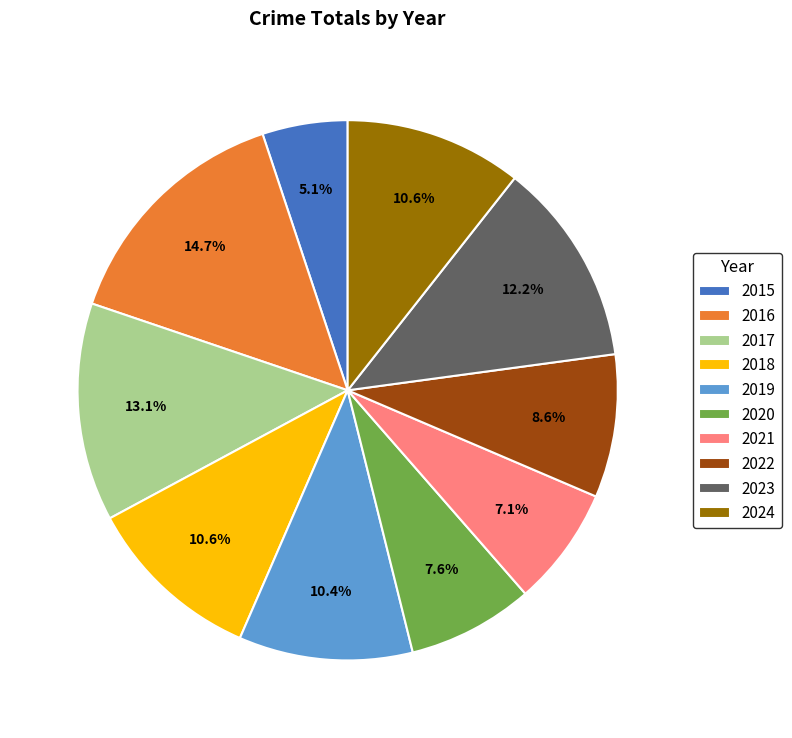

Does 2021 account for over 50% of the chart?

No